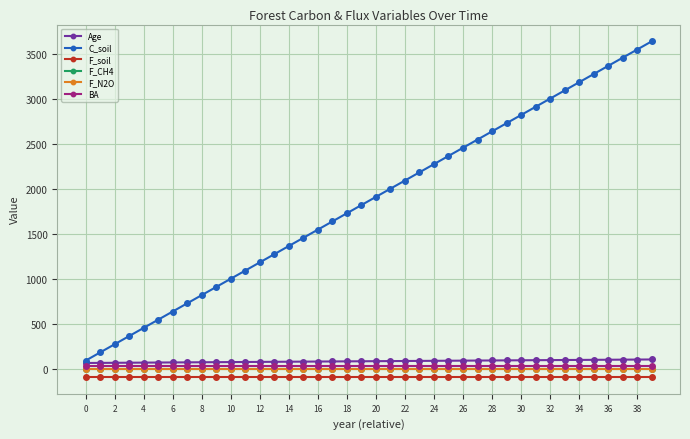

True or false: F_N2O and Age cross at least once.

False